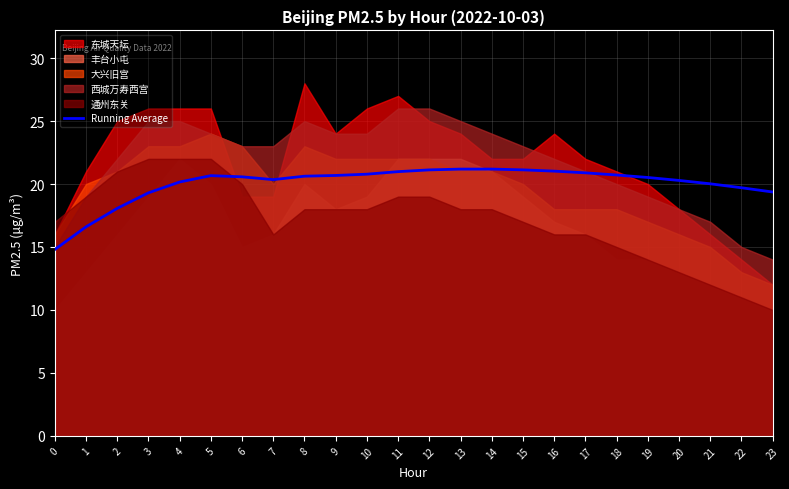

The chart shows a value of 7.0 at 20. True or false?

False